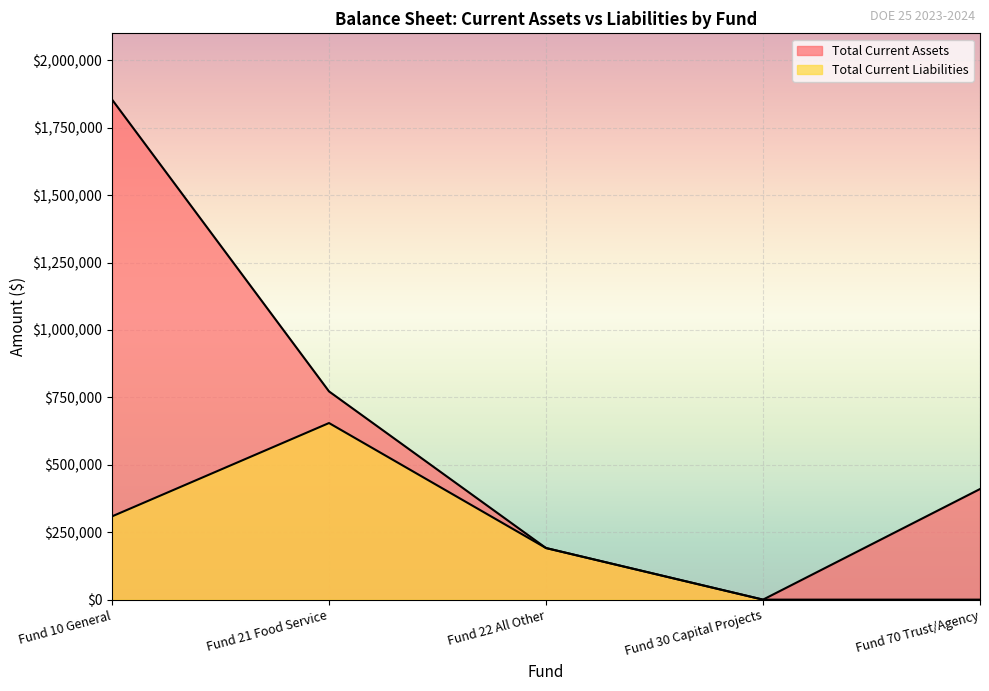

What is the sum of the Total Current Assets values at Fund 70 Trust/Agency and Fund 10 General?

2264594.9